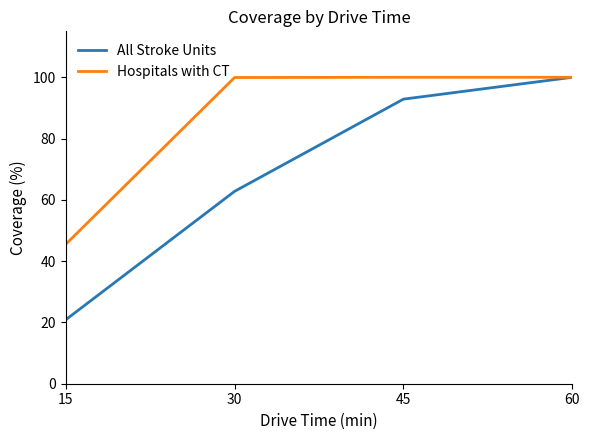

What are all the series names shown in the legend?

All Stroke Units, Hospitals with CT